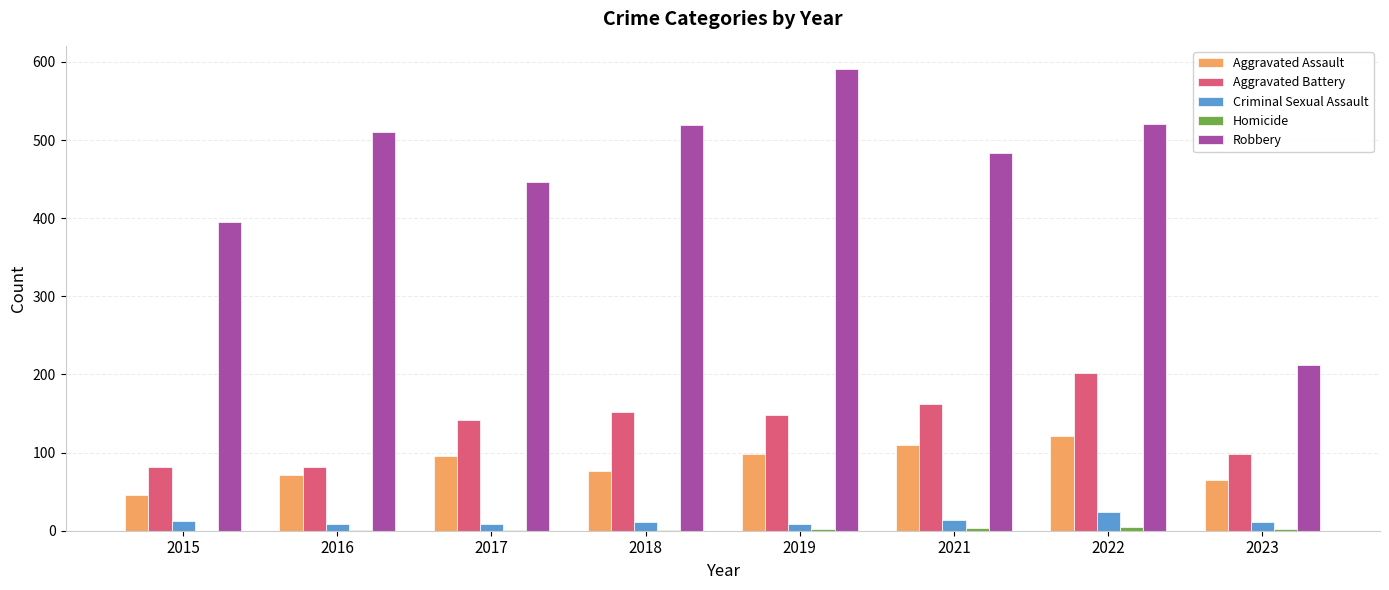

Which category has the highest value in the Robbery series?

2019